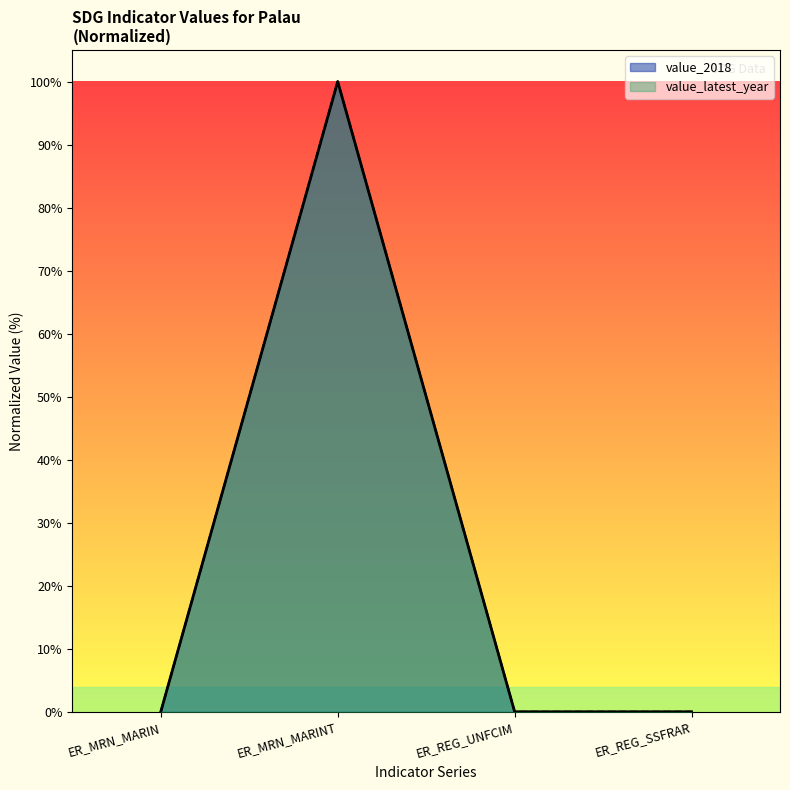

Reading left to right, what are all the values shown in this chart?

value_2018: 0.0	100.0	0.0	0.0
value_latest_year: 0.0	100.0	0.0	0.0